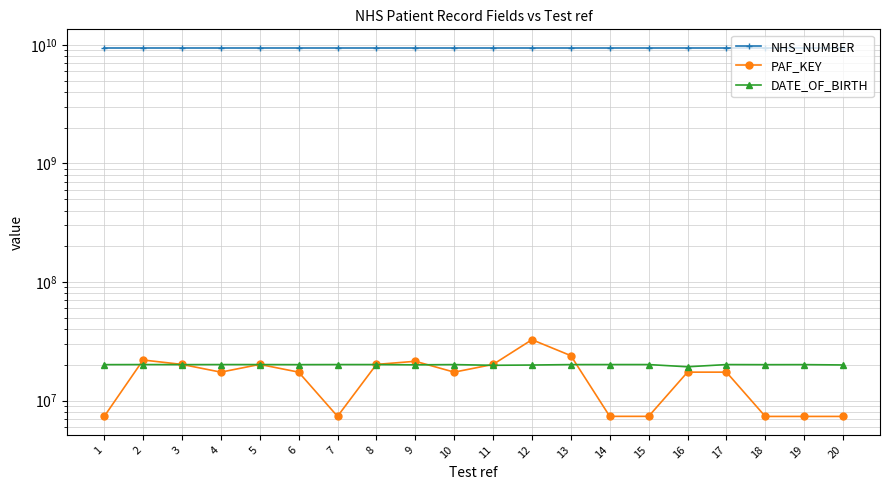

What is the minimum value shown in the chart?

7339806